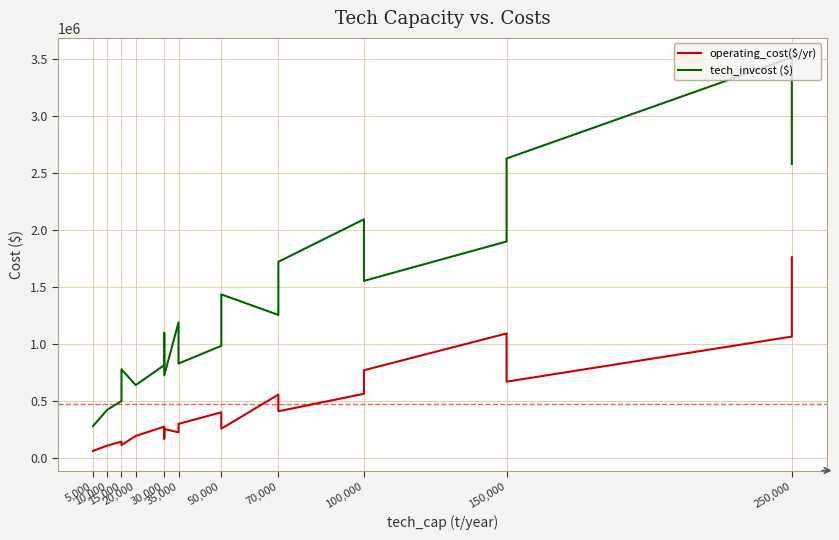

The value of tech_invcost ($) at 5,000 is 372971.0. True or false?

False